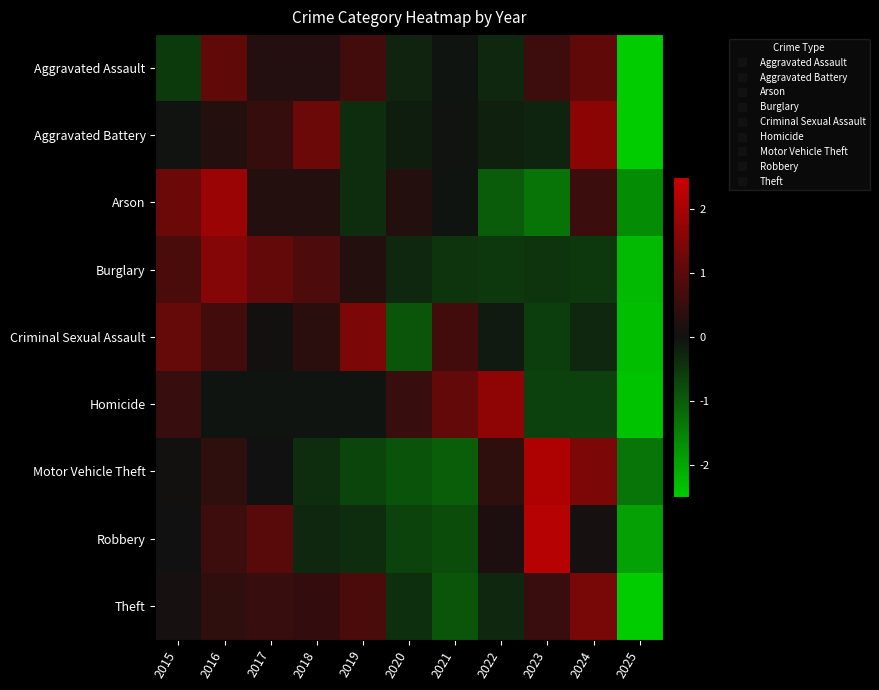

Reading right to left, extract all data points from this chart.

Aggravated Assault: 2025=-2.7	2024=1.1	2023=0.6	2022=-0.3	2021=-0.1	2020=-0.3	2019=0.7	2018=0.3	2017=0.3	2016=1.1	2015=-0.6
Aggravated Battery: 2025=-2.5	2024=1.6	2023=-0.3	2022=-0.2	2021=-0.0	2020=-0.2	2019=-0.4	2018=1.2	2017=0.5	2016=0.3	2015=-0.0
Arson: 2025=-1.6	2024=0.6	2023=-1.3	2022=-1.0	2021=-0.1	2020=0.3	2019=-0.4	2018=0.3	2017=0.3	2016=1.8	2015=1.2
Burglary: 2025=-2.2	2024=-0.5	2023=-0.5	2022=-0.5	2021=-0.5	2020=-0.3	2019=0.3	2018=0.8	2017=1.1	2016=1.5	2015=0.8
Criminal Sexual Assault: 2025=-2.3	2024=-0.3	2023=-0.6	2022=-0.1	2021=0.7	2020=-0.9	2019=1.4	2018=0.3	2017=0.0	2016=0.7	2015=1.1
Homicide: 2025=-2.4	2024=-0.6	2023=-0.6	2022=1.7	2021=1.1	2020=0.5	2019=-0.1	2018=-0.1	2017=-0.1	2016=-0.1	2015=0.5
Motor Vehicle Theft: 2025=-1.3	2024=1.4	2023=2.1	2022=0.4	2021=-1.0	2020=-0.9	2019=-0.7	2018=-0.4	2017=-0.0	2016=0.4	2015=0.0
Robbery: 2025=-1.9	2024=0.1	2023=2.2	2022=0.2	2021=-0.8	2020=-0.6	2019=-0.4	2018=-0.3	2017=1.0	2016=0.6	2015=-0.0
Theft: 2025=-2.5	2024=1.4	2023=0.5	2022=-0.3	2021=-0.9	2020=-0.4	2019=0.8	2018=0.5	2017=0.5	2016=0.4	2015=0.1